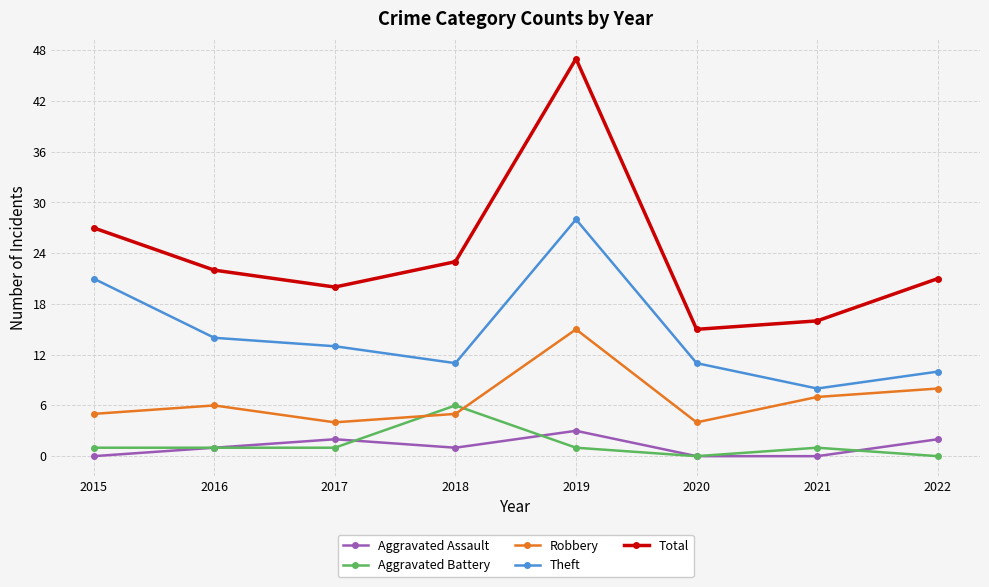

Is this an area chart (filled region under the line)?

No